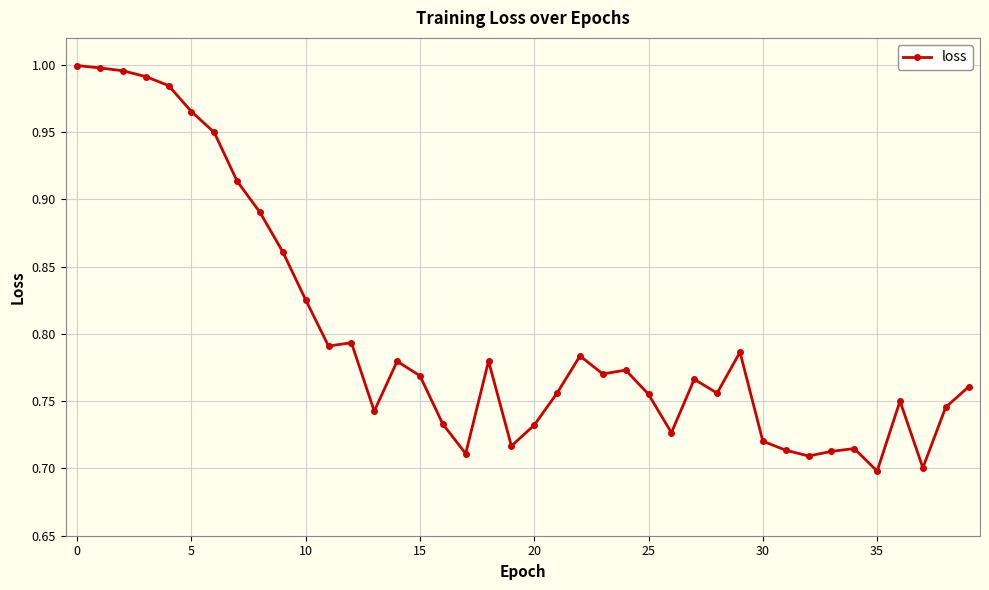

What is the difference between the maximum and second lowest values?

0.3